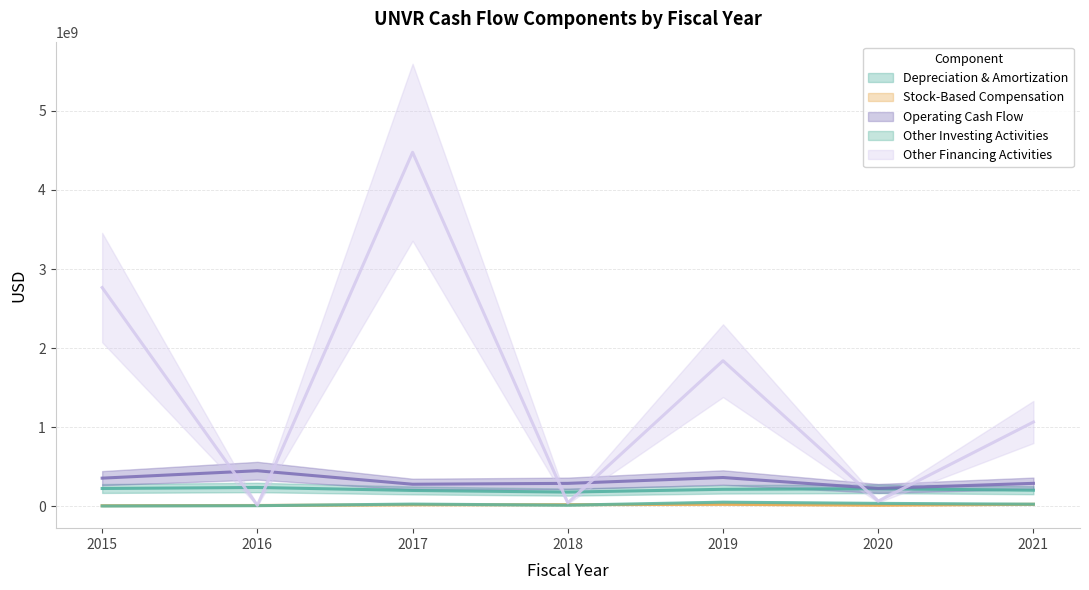

Reading right to left, transcribe all the data shown in this chart.

depreciationAndAmortization: 203400000	222000000	214700000	179500000	200400000	237900000	225000000
stockBasedCompensation: 25400000	14000000	25100000	20700000	19700000	10400000	7500000
netCashProvidedByOperatingActivities: 290300000	226000000	363900000	289900000	278900000	449600000	356000000
otherInvestingActivites: 26700000	37000000	52100000	14200000	28000000	7700000	4000000
otherFinancingActivites: 1065900000	65000000	1841100000	43600000	4477000000	12100000	2766300000